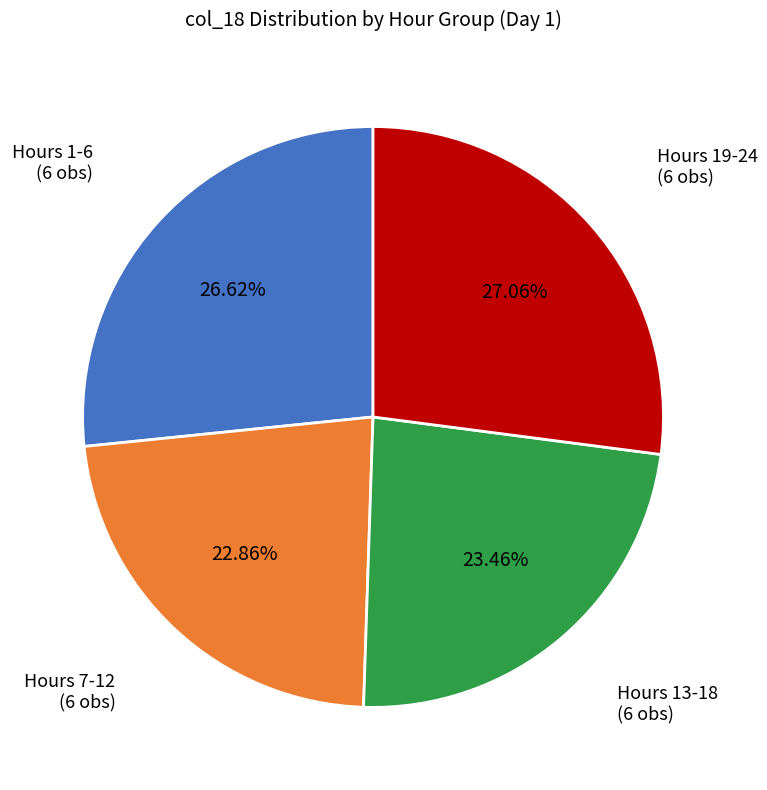

Is there a majority slice in this chart?

No